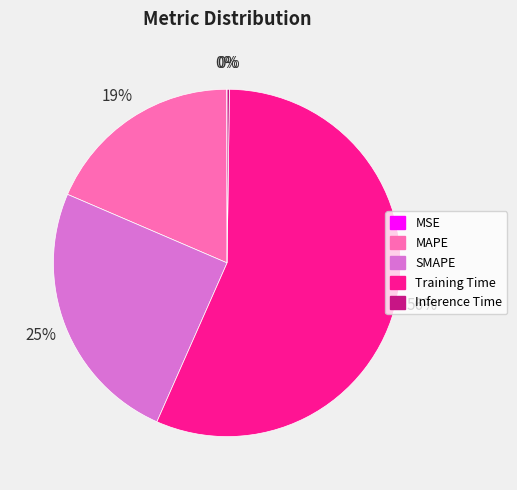

What is the ratio of the value at SMAPE to the value at Training Time?

0.4